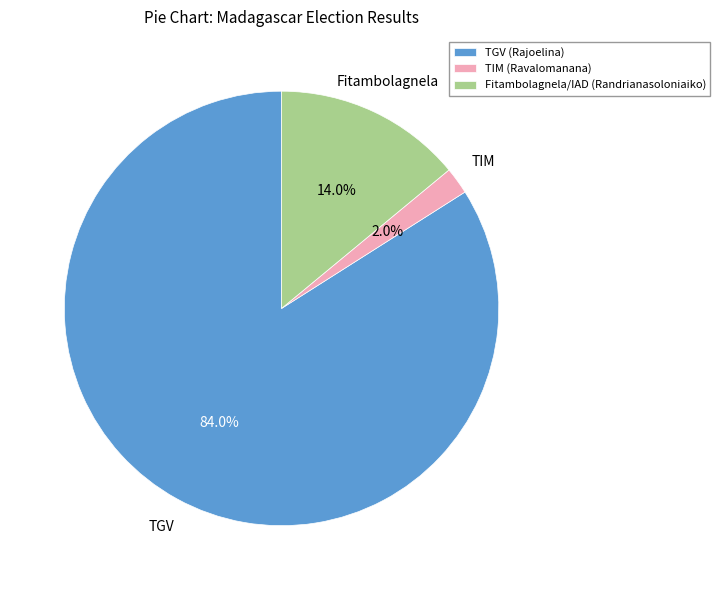

What is the ratio of the value at Fitambolagnela/IAD (Randrianasoloniaiko) to the value at TGV (Rajoelina)?

0.2